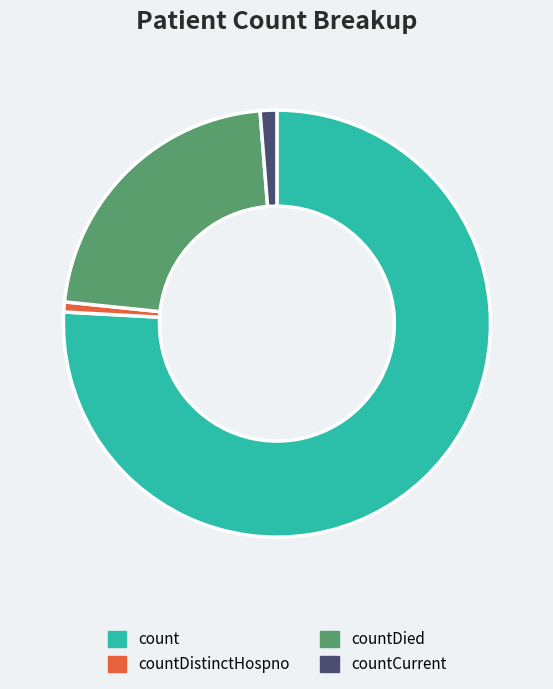

Which has a higher value, countCurrent or countDied?

countDied